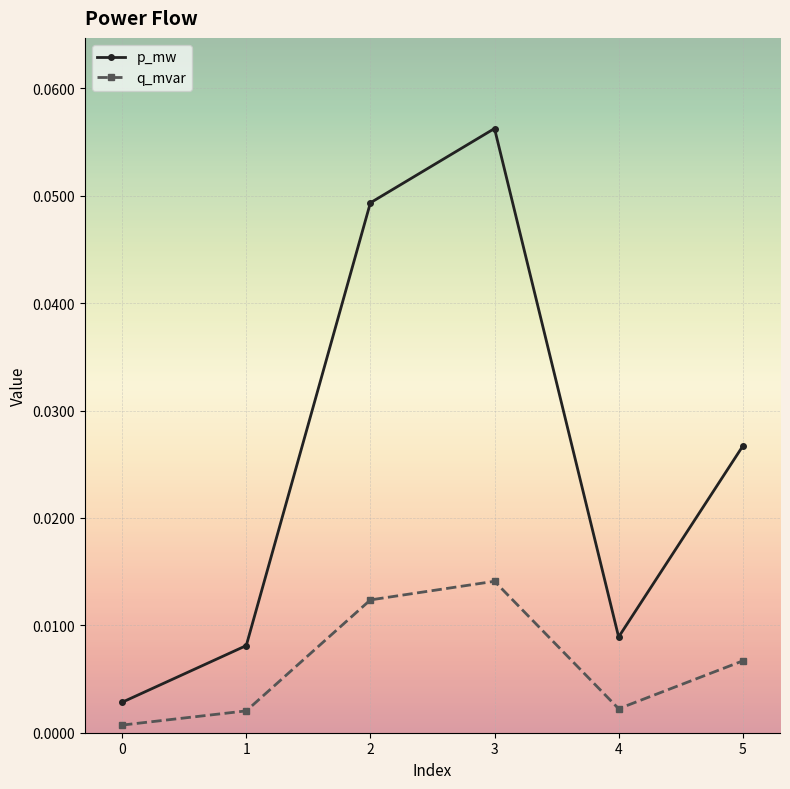

How many interior local valleys does the q_mvar series have?

1